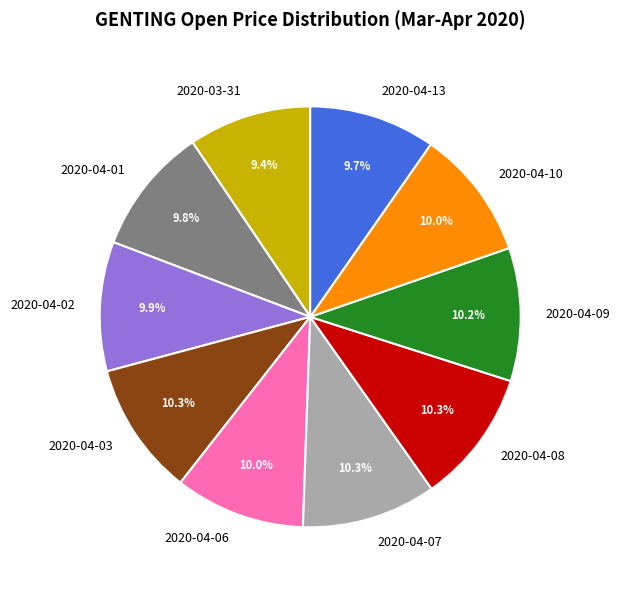

True or false: 2020-03-31 accounts for 9% of the total.

True